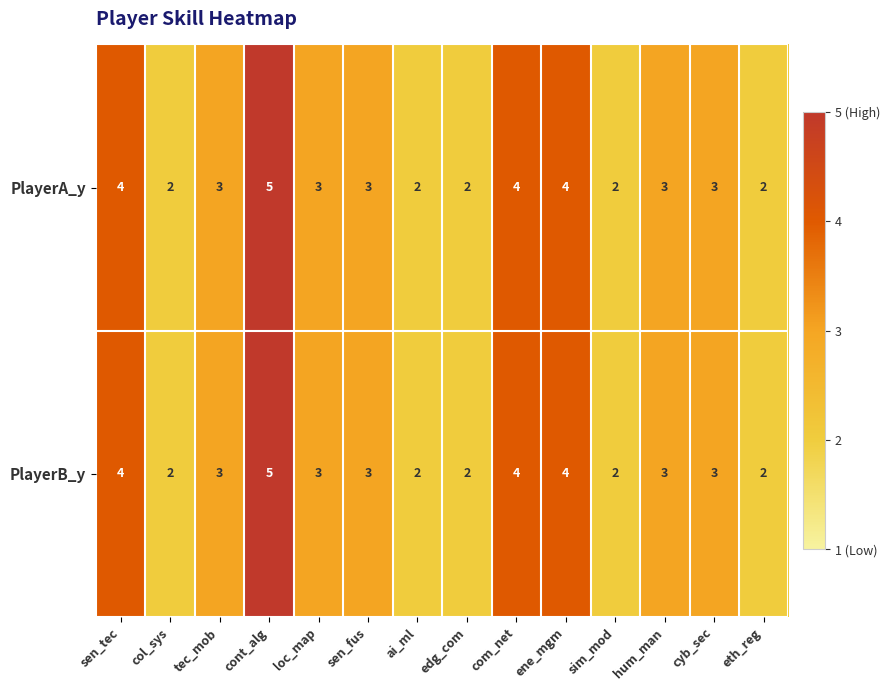

What is the sum of all PlayerB_y values?

42